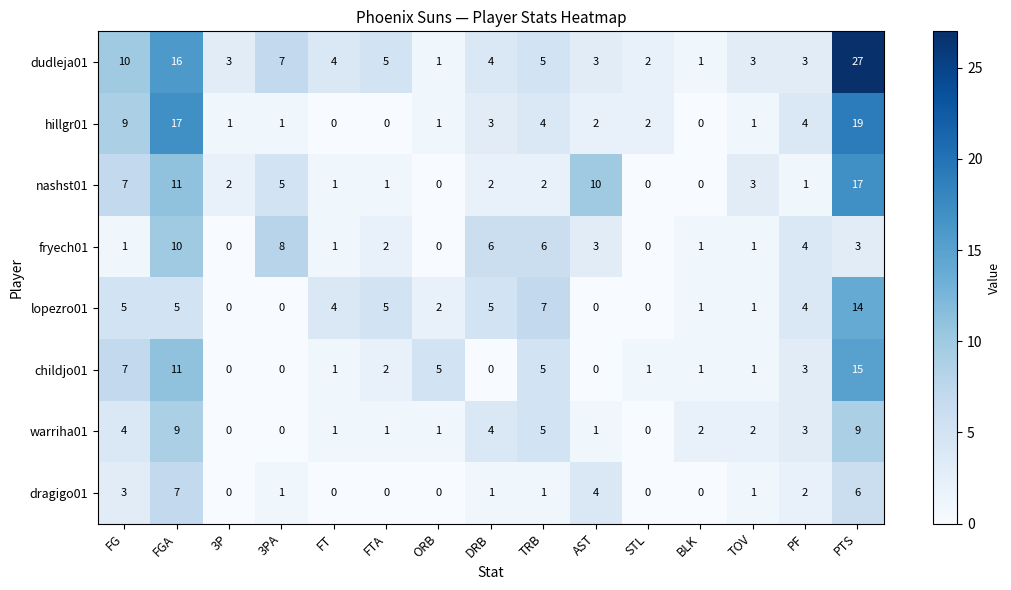

At which category is the sum across all series the highest?

PTS